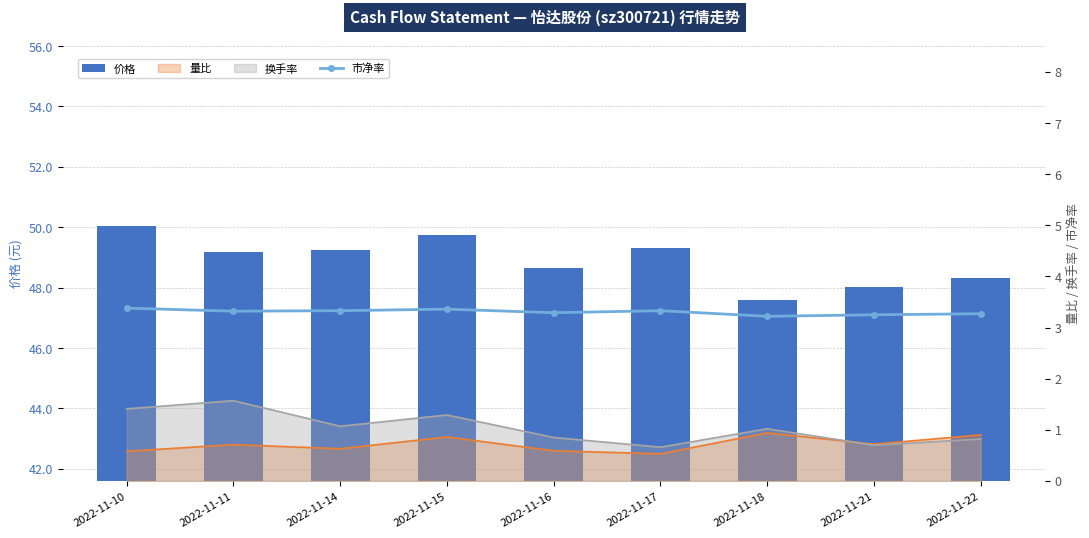

What is the highest value of the 市净率 series?

3.4